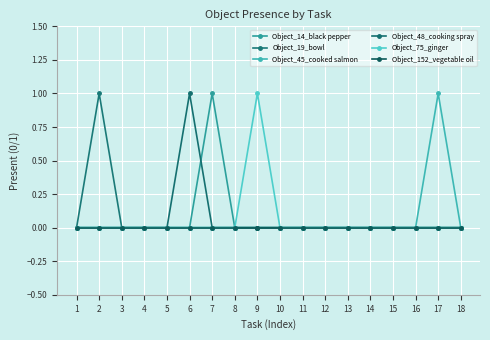

Reading left to right, transcribe all the data shown in this chart.

Object_14_black pepper: 0	0	0	0	0	0	1	0	0	0	0	0	0	0	0	0	0	0
Object_19_bowl: 0	1	0	0	0	0	0	0	0	0	0	0	0	0	0	0	0	0
Object_45_cooked salmon: 0	0	0	0	0	0	0	0	0	0	0	0	0	0	0	0	1	0
Object_48_cooking spray: 0	0	0	0	0	1	0	0	0	0	0	0	0	0	0	0	0	0
Object_75_ginger: 0	0	0	0	0	0	0	0	1	0	0	0	0	0	0	0	0	0
Object_152_vegetable oil: 0	0	0	0	0	0	0	0	0	0	0	0	0	0	0	0	0	0